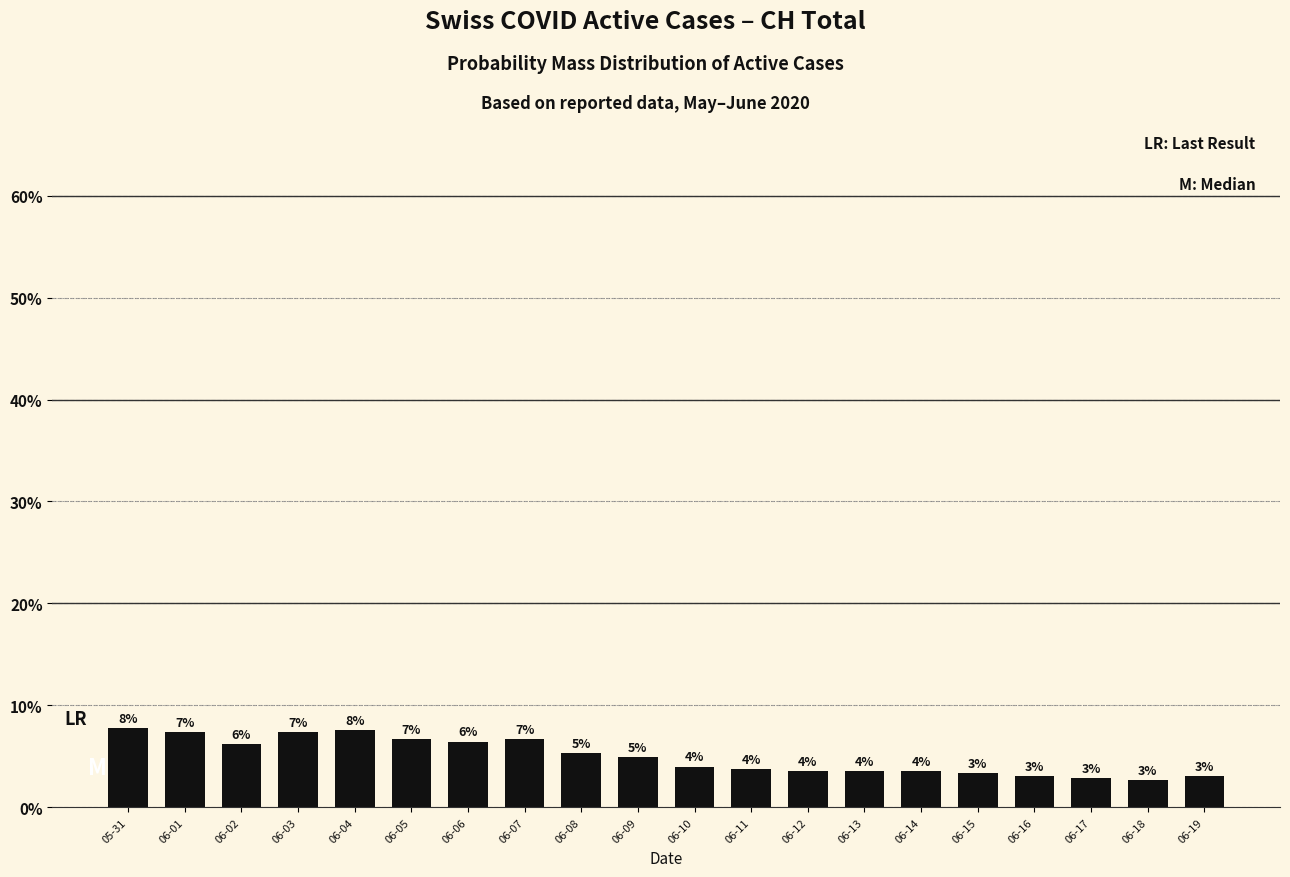

What is the smallest value displayed?

2.7